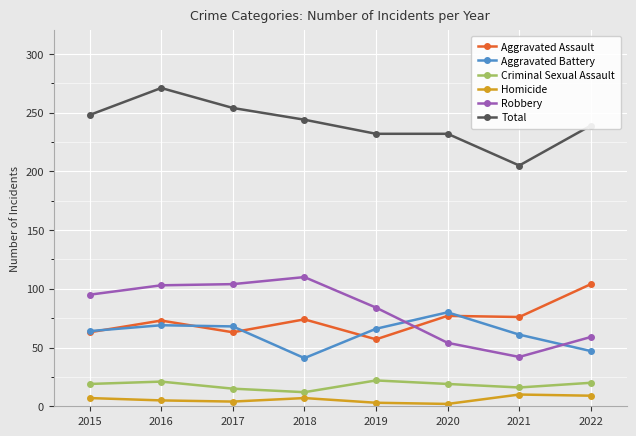

What value does the Homicide series have at 2015?

7